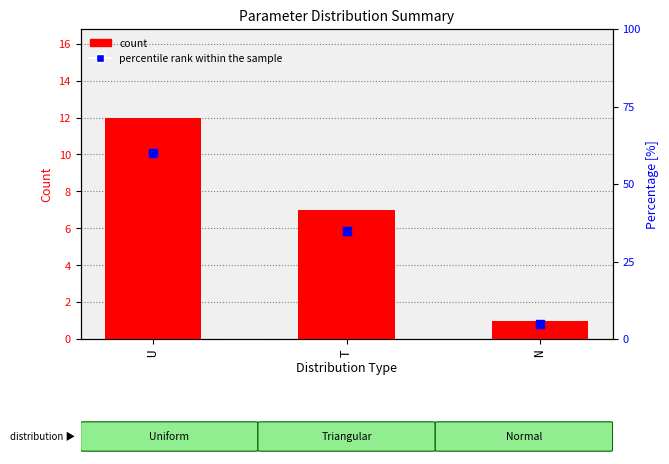

Which series contains the highest Y value?

percentile rank within the sample